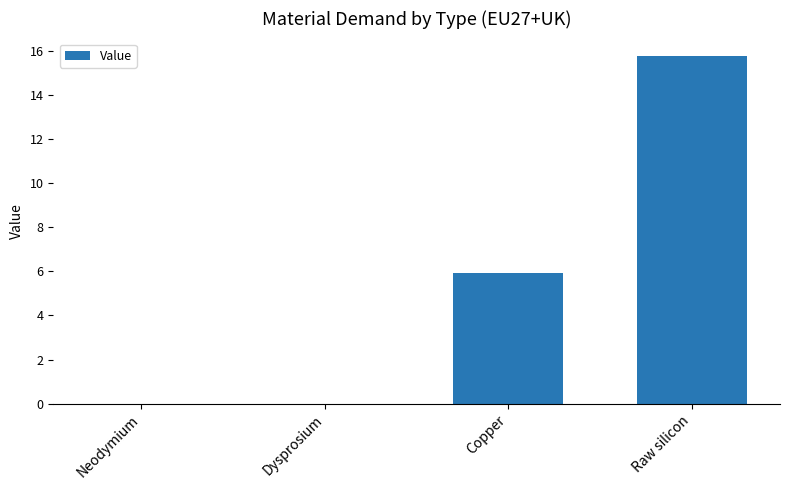

Between Dysprosium and Copper, which is larger?

Copper